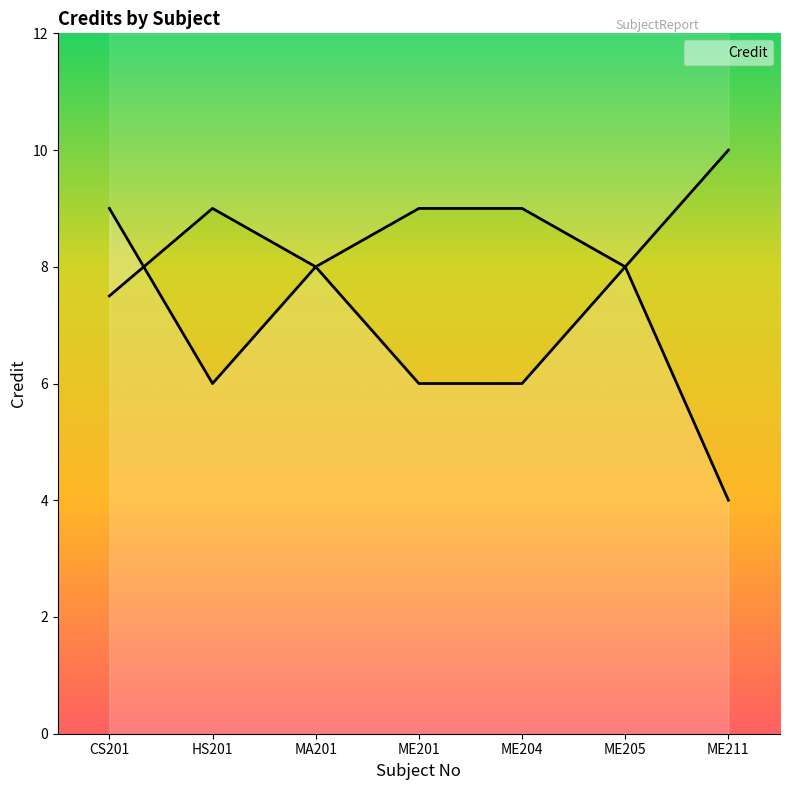

Where does the data first go above 9?

ME211